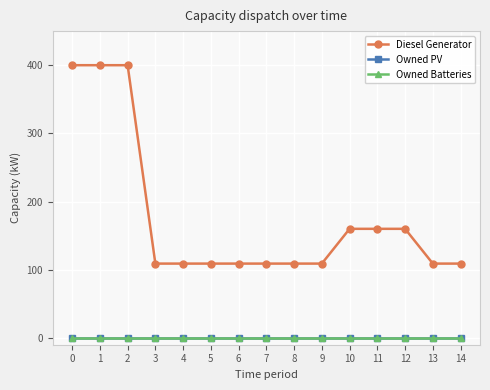

Does the chart have visible grid lines?

Yes